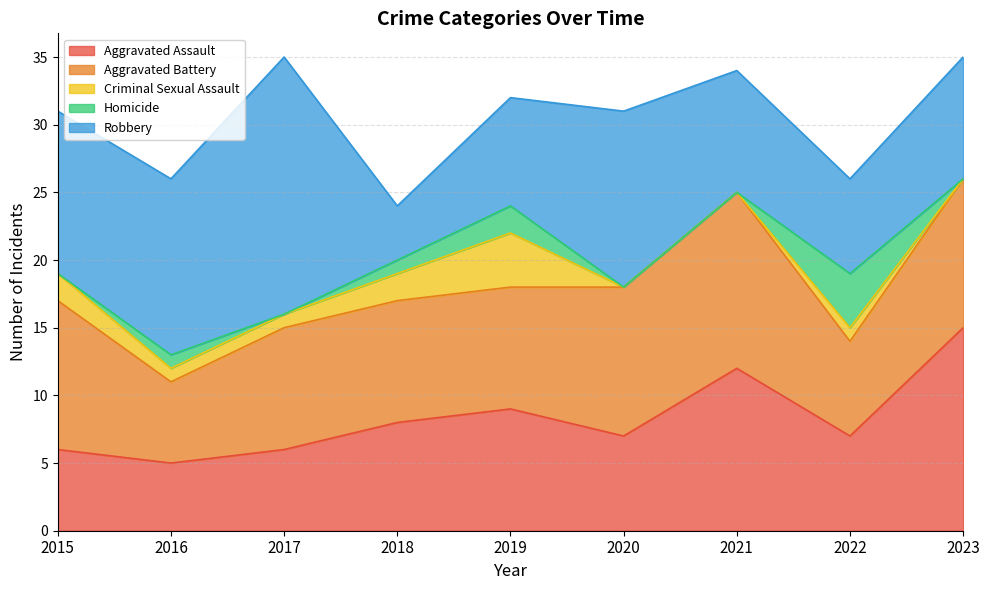

How many positive values does the Homicide series have?

4